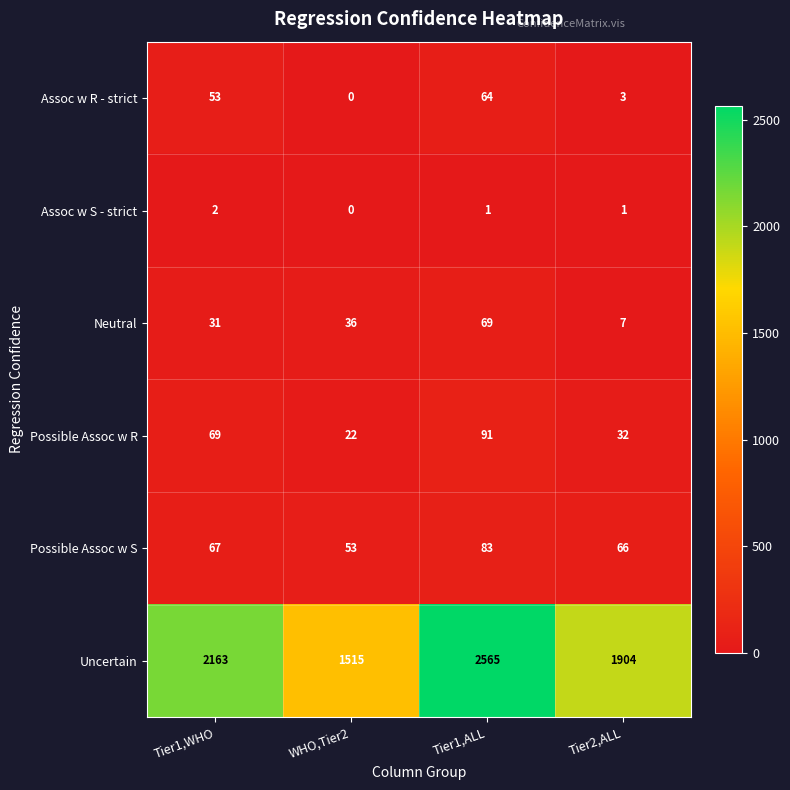

What is the approximate value of Neutral at Tier2,ALL, to the nearest 5?

5